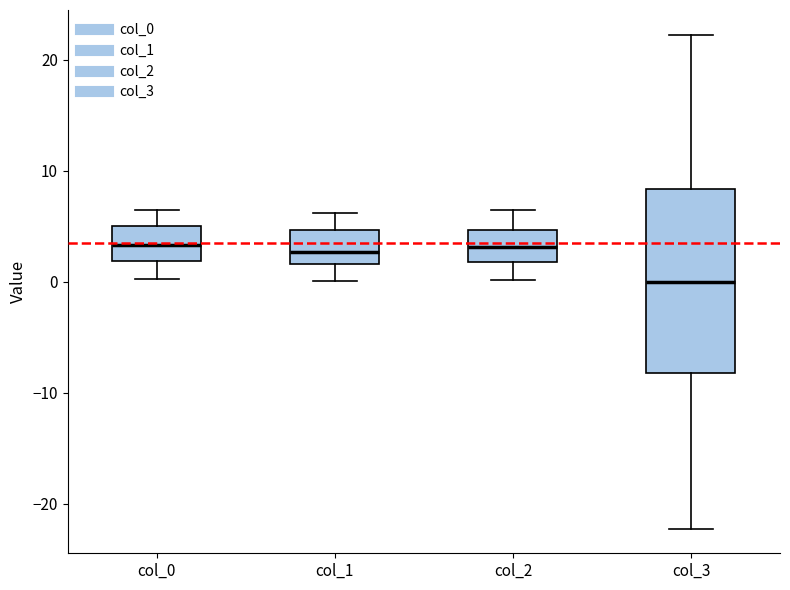

Reading left to right, transcribe this box plot: for each box, give where its median line is, the range the box spans, and where its two whiskers end, as read against the y-axis. The values are not printed on the chart, so give them approximately, as read against the axis.

col_0: median 3, box 2 to 5, whiskers 0 to 6
col_1: median 3, box 2 to 5, whiskers 0 to 6
col_2: median 3, box 2 to 5, whiskers 0 to 6
col_3: median 0, box -8 to 8, whiskers -22 to 22